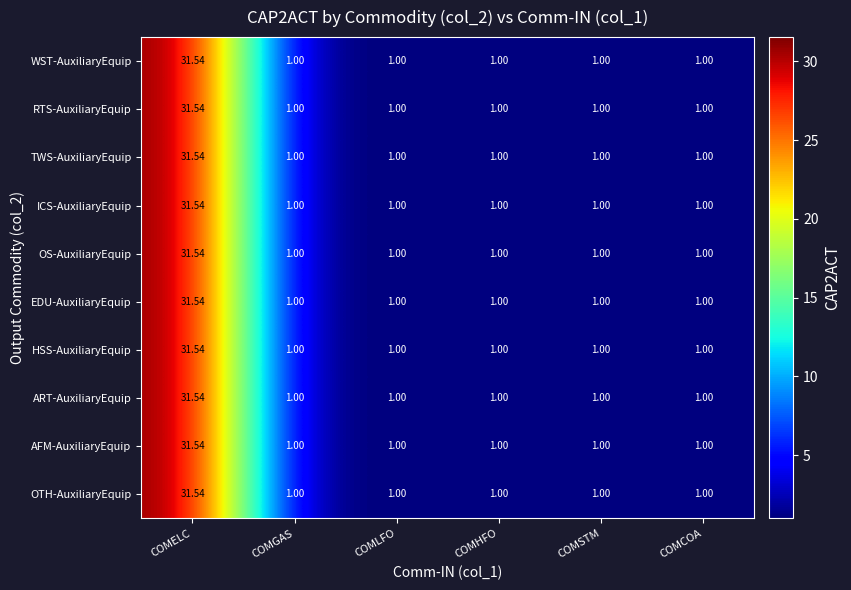

How many values in the ART-AuxiliaryEquip series exceed 1?

1